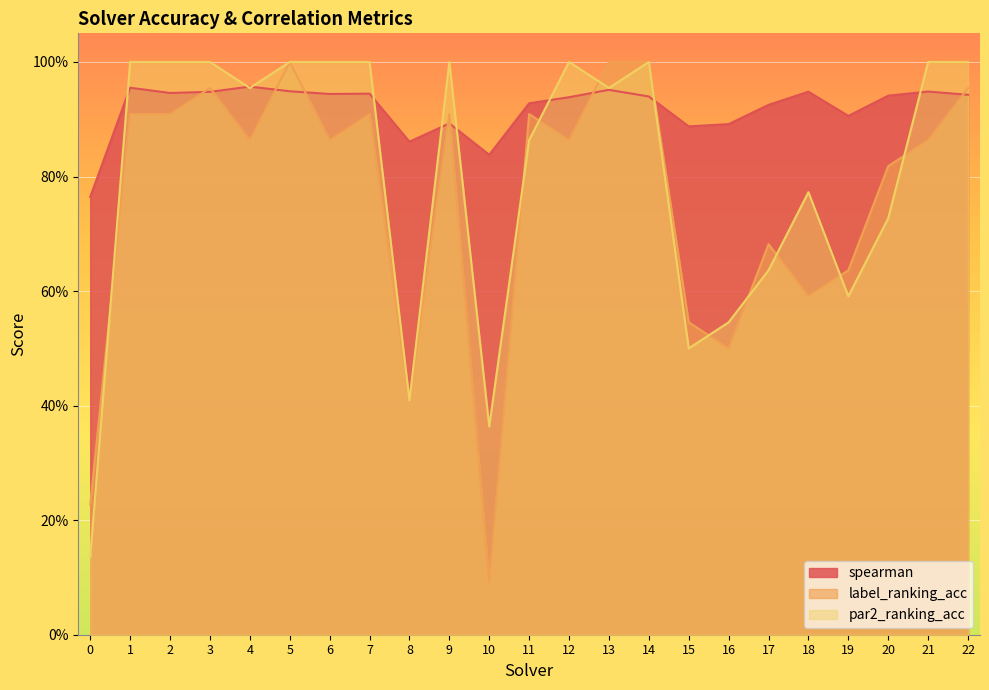

How many lines are shown in the chart?

3